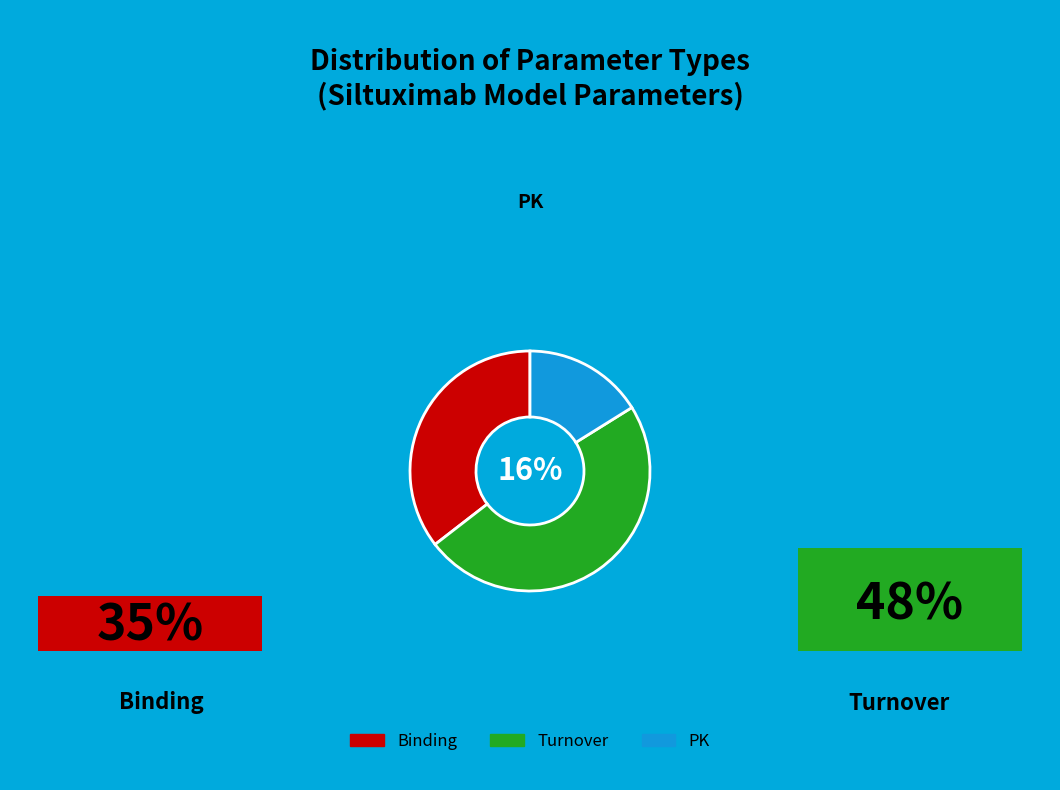

Combined, what portion of the pie is PK and Turnover?

64.5%